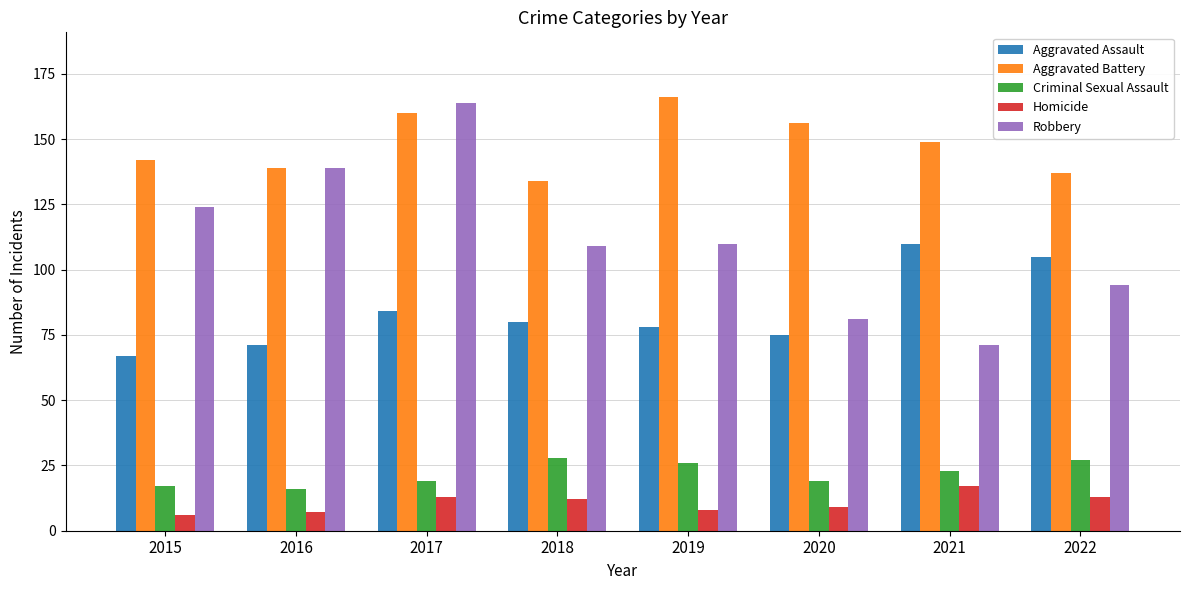

What is the minimum value for Criminal Sexual Assault?

16